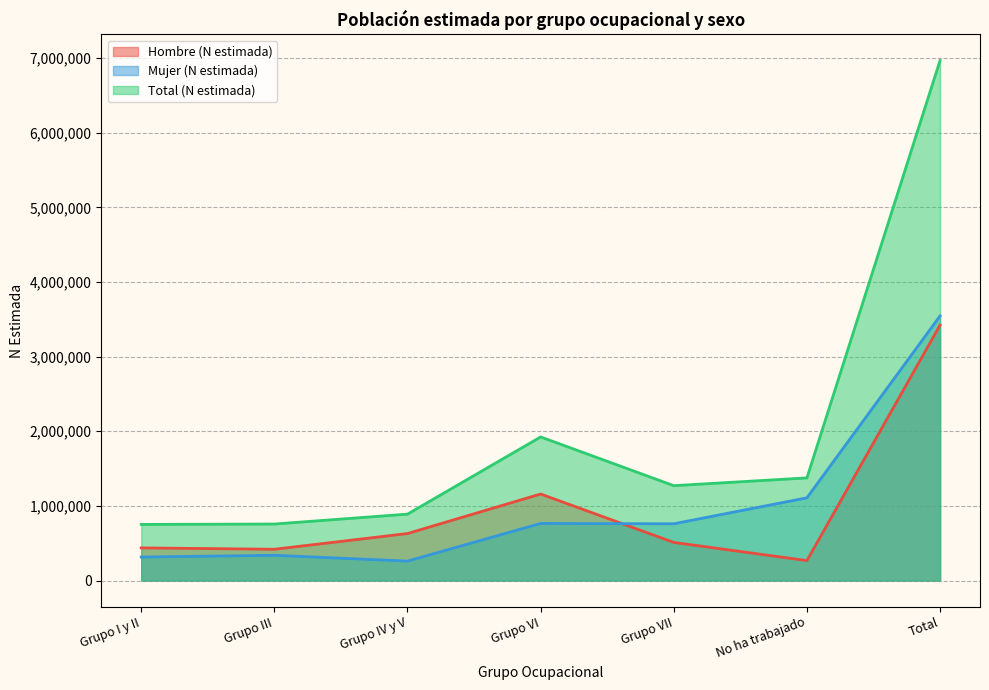

What is the maximum value for Hombre (N estimada)?

3421910